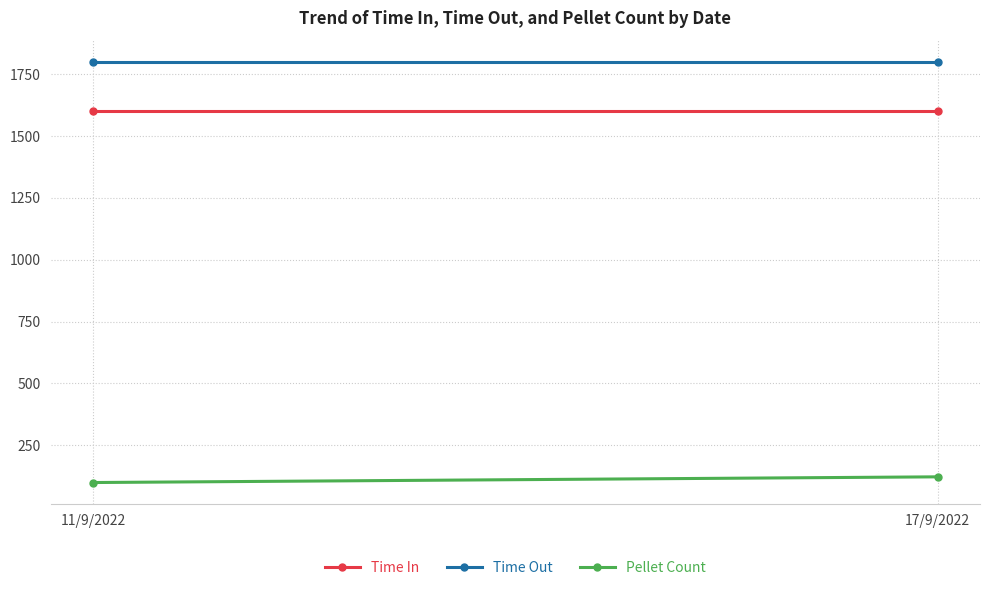

Rank the categories by Time Out value from highest to lowest.

11/9/2022, 17/9/2022